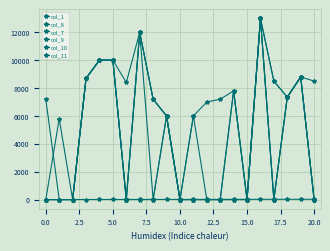

Does the chart have visible grid lines?

Yes